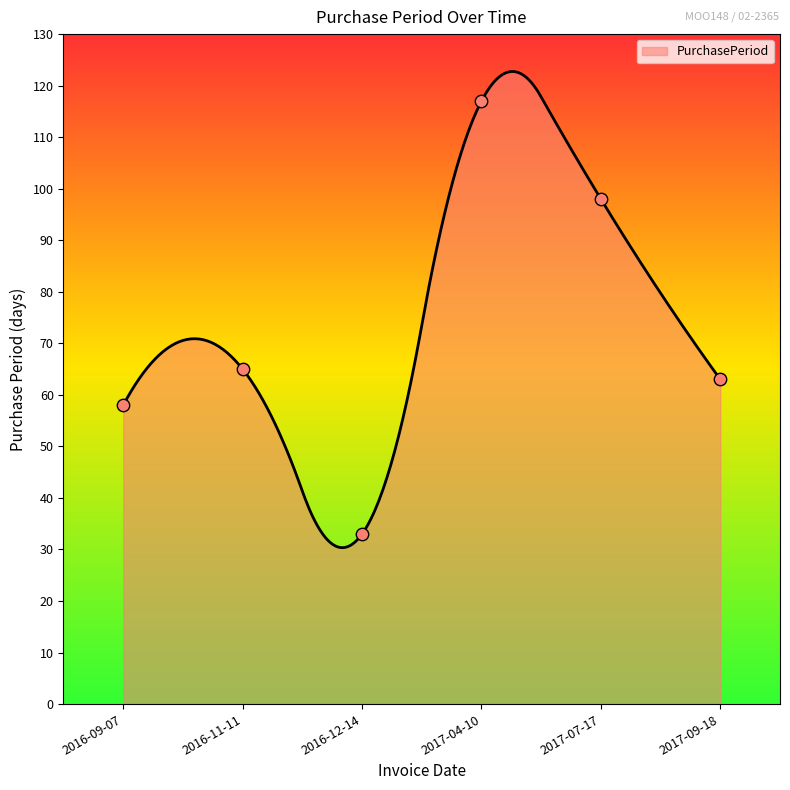

Approximately how many times larger is the value at 2017-09-18 compared to 2016-09-07?

1.1